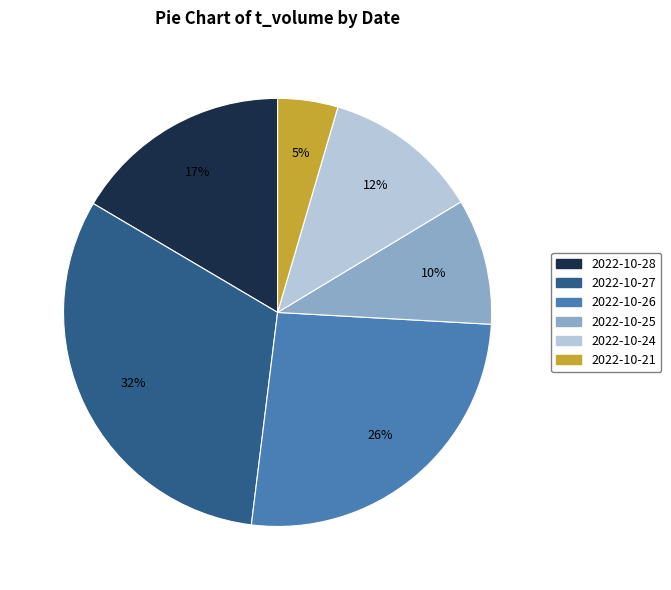

What percentage is the 2022-10-28 slice, to the nearest percent?

17%